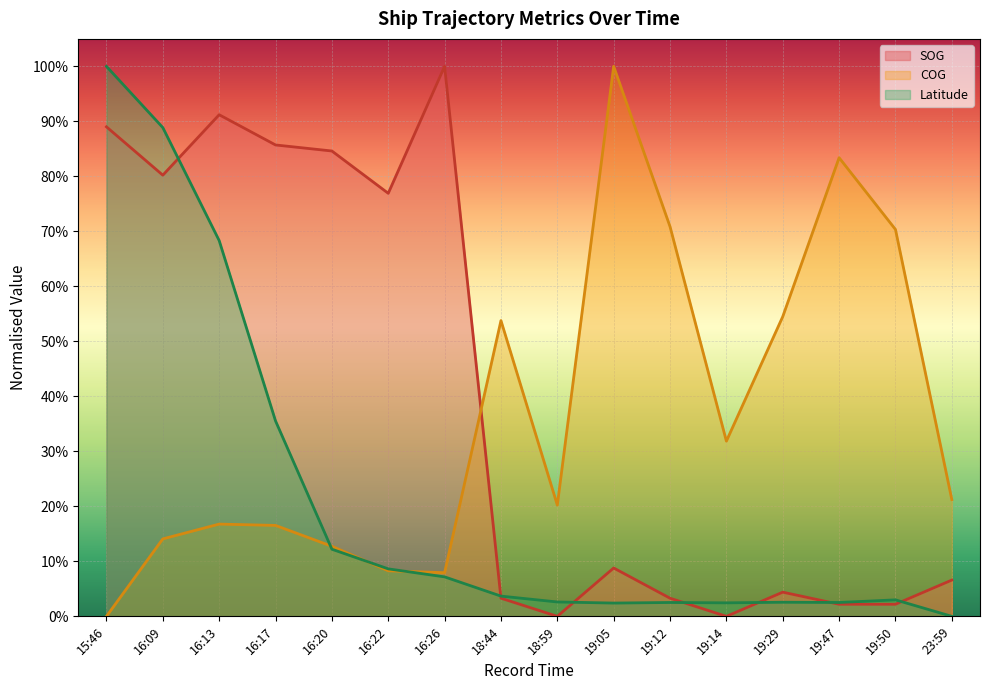

How many categories are shown in the chart?

16